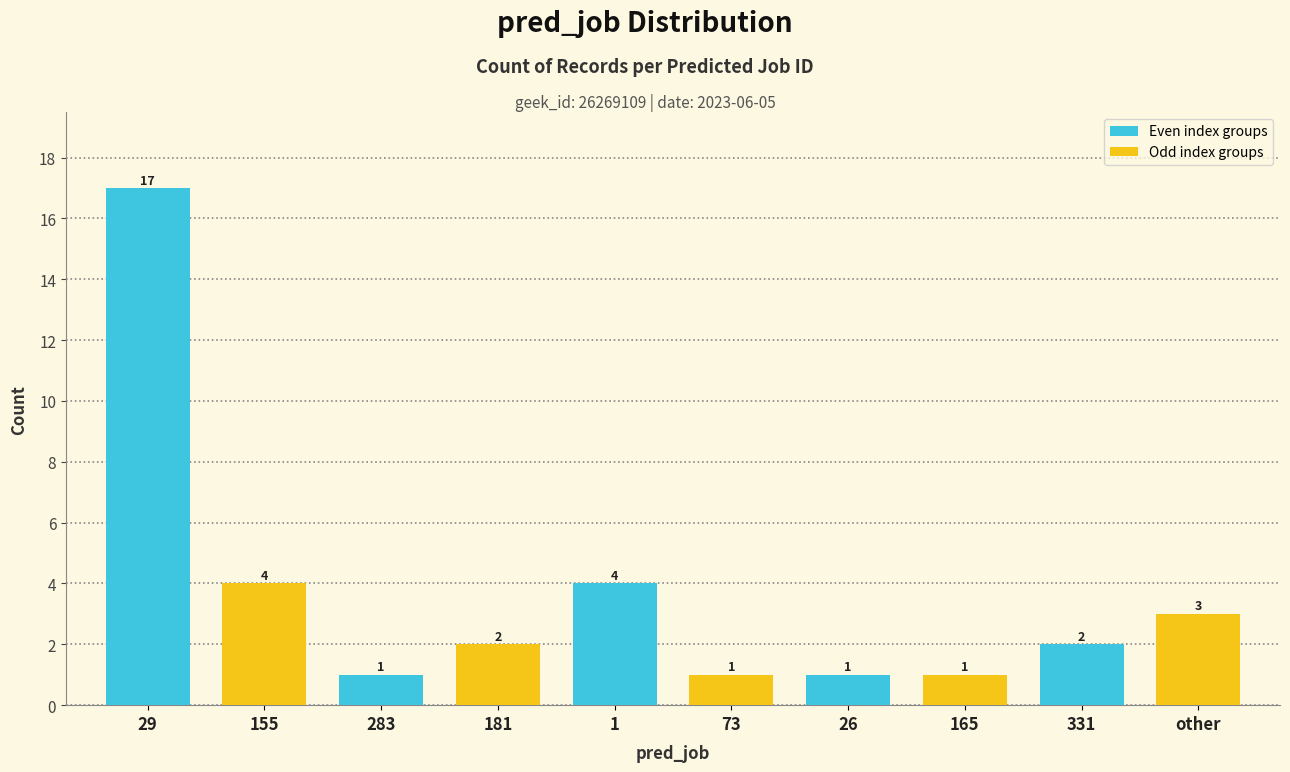

True or false: the data shows 17 at 29.

True